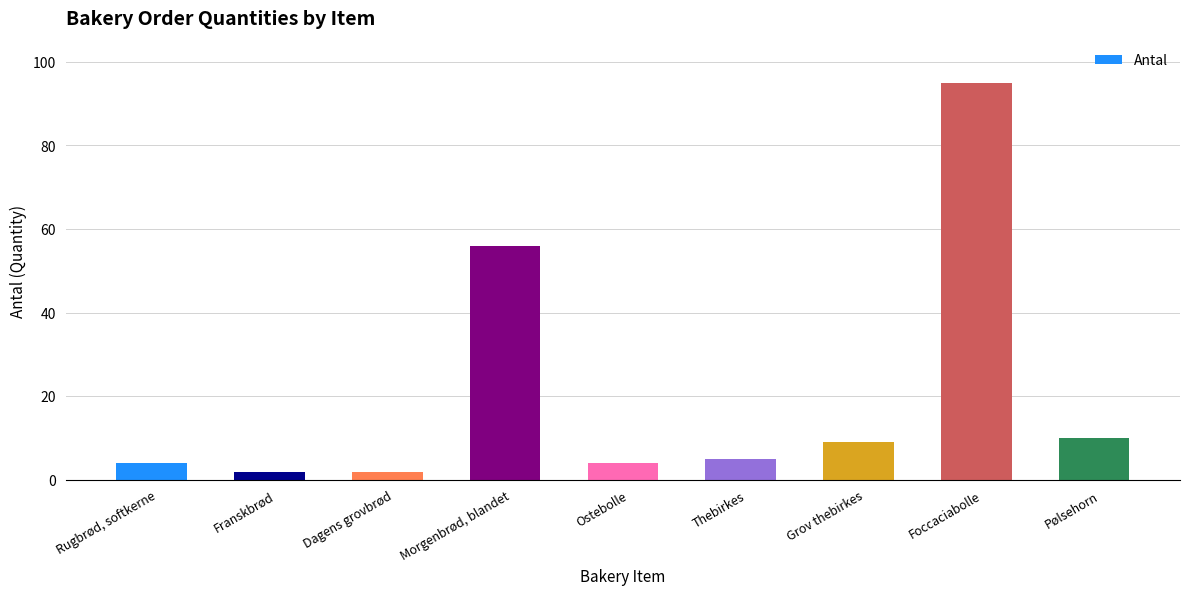

What is the change in value from Morgenbrød, blandet to Pølsehorn?

-46